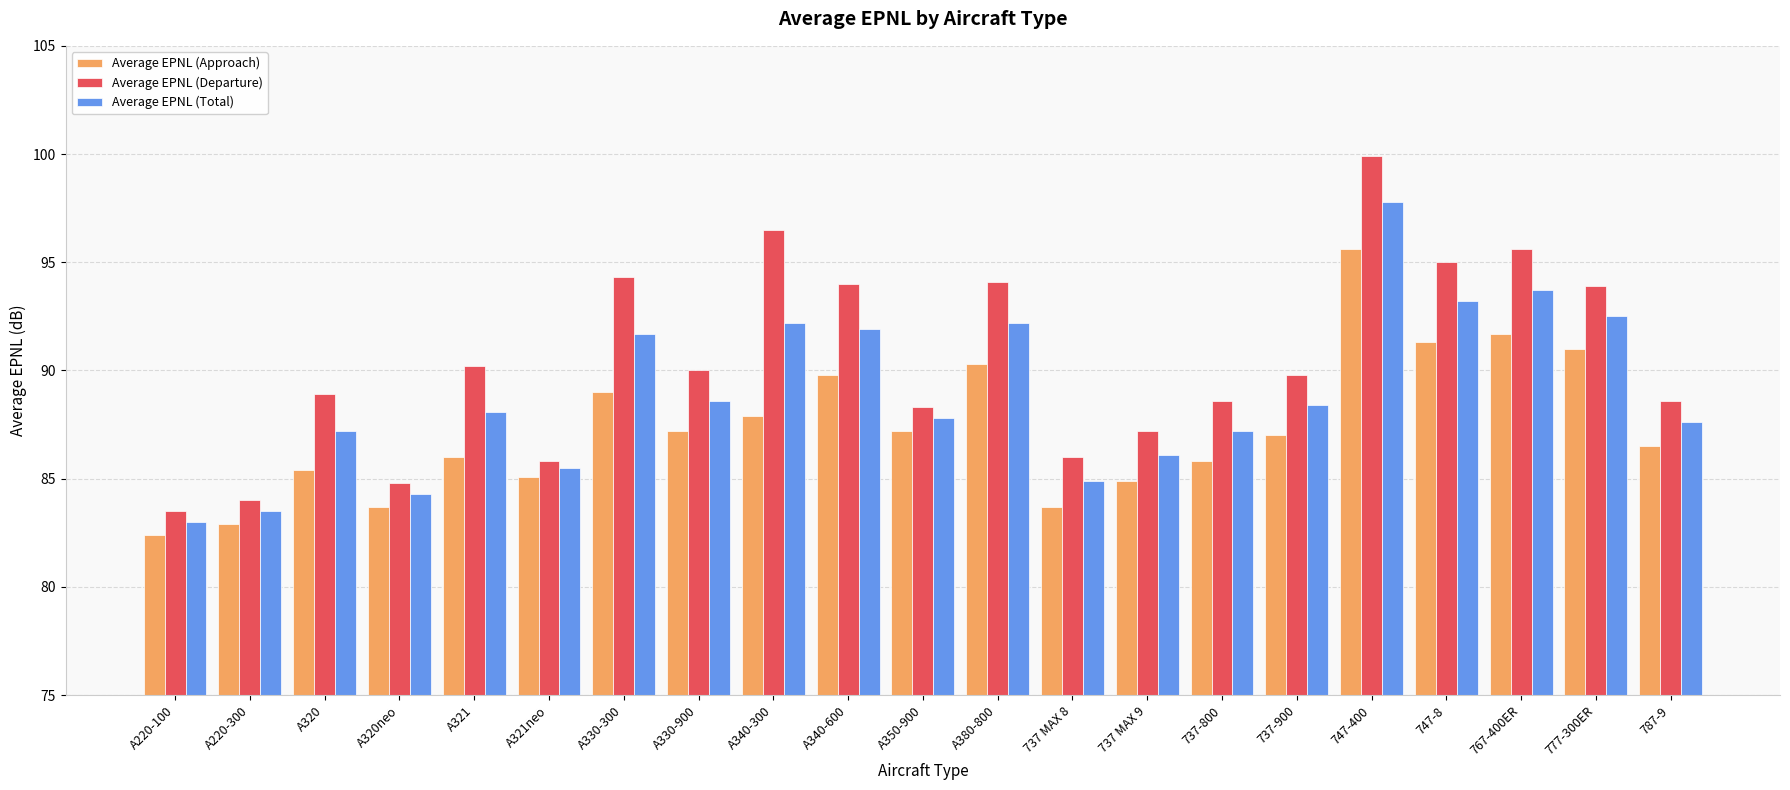

True or false: Average EPNL (Departure) has a value of 61.3 at A380-800.

False